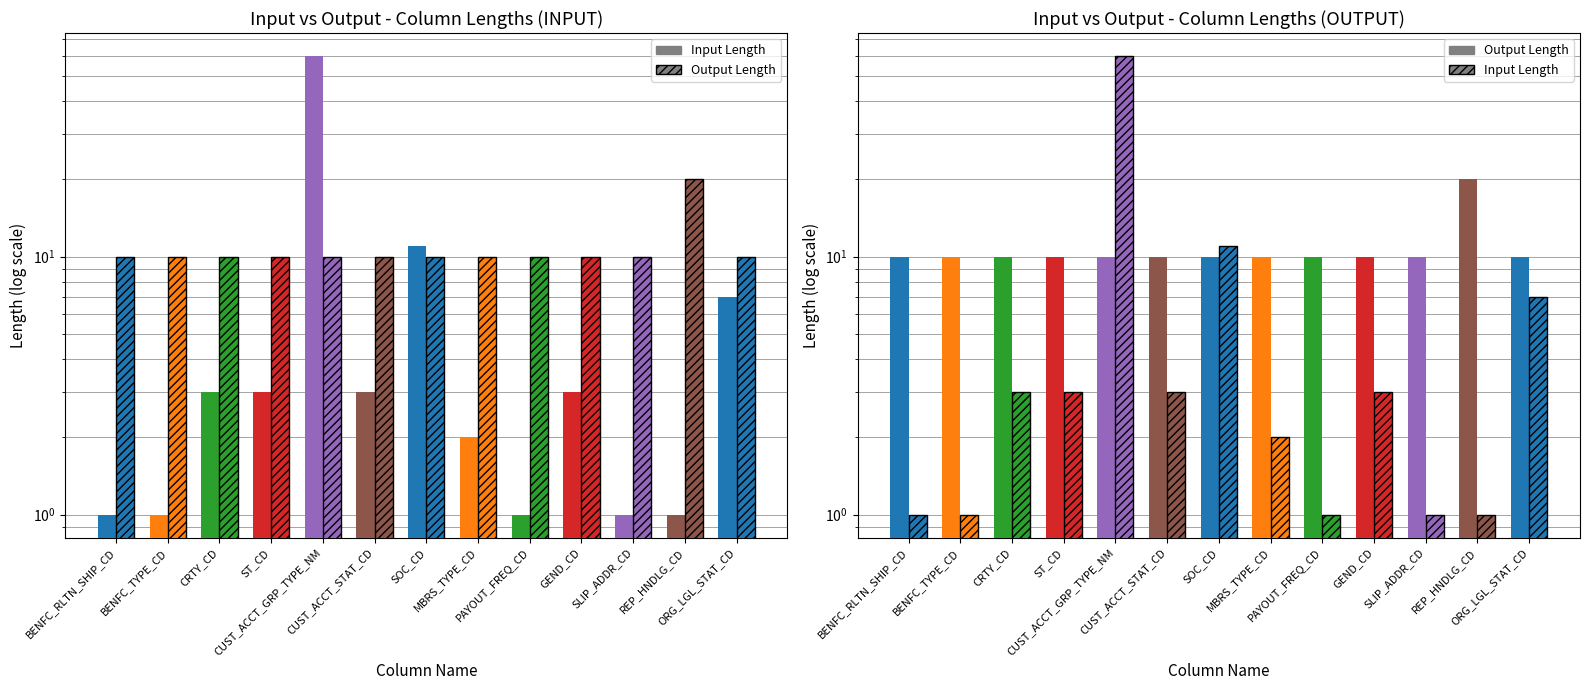

Where is Output Length nearest to the value 15?

BENFC_RLTN_SHIP_CD